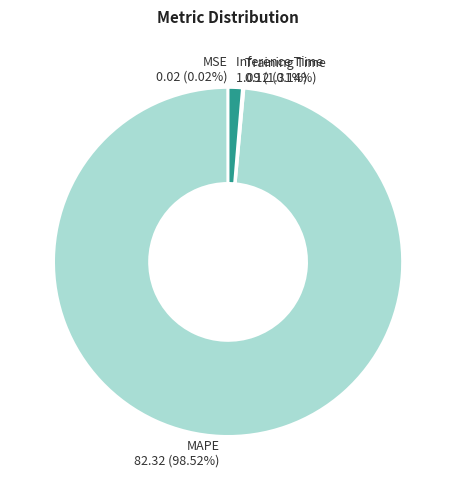

Between MAPE and Inference Time, which is larger?

MAPE